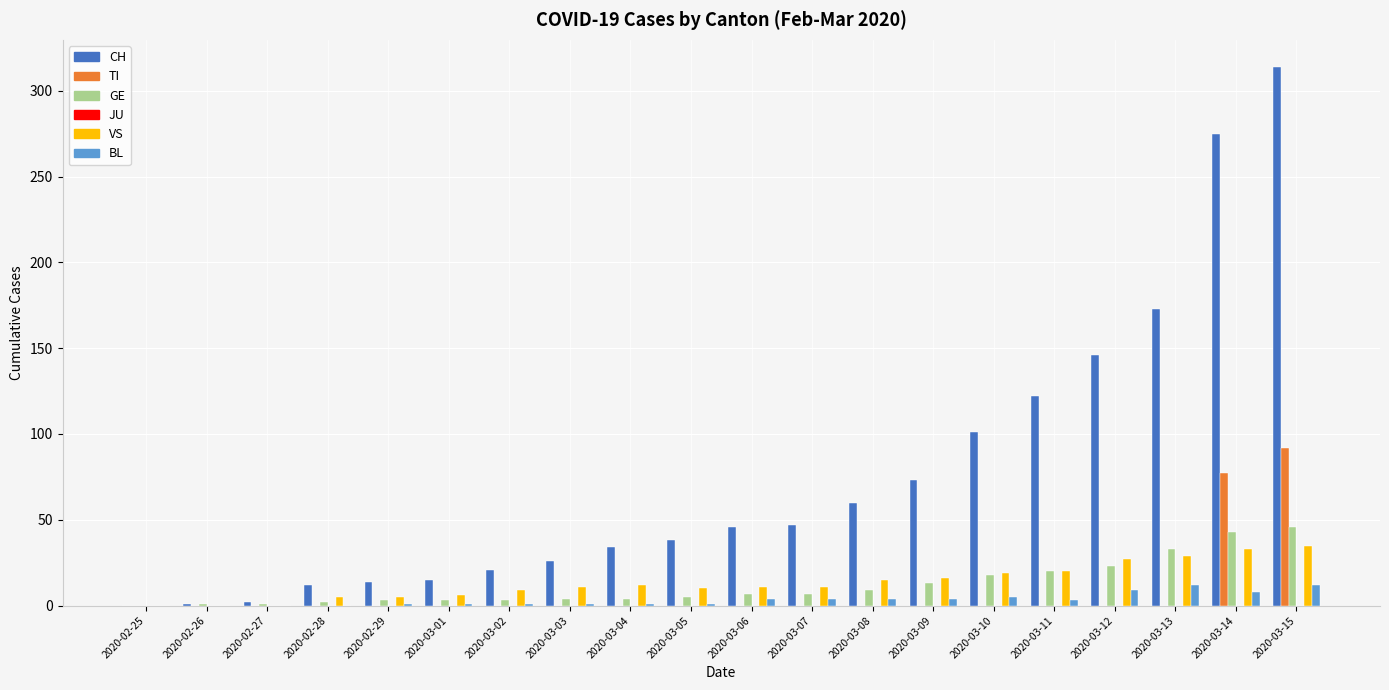

True or false: GE has a value of 25 at 2020-02-25.

False